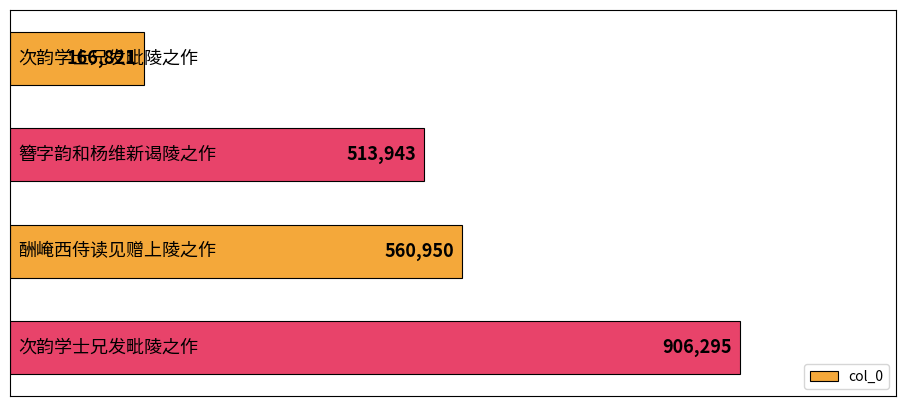

Reading bottom to top, what are all the values shown in this chart?

906295	560950	513943	166821